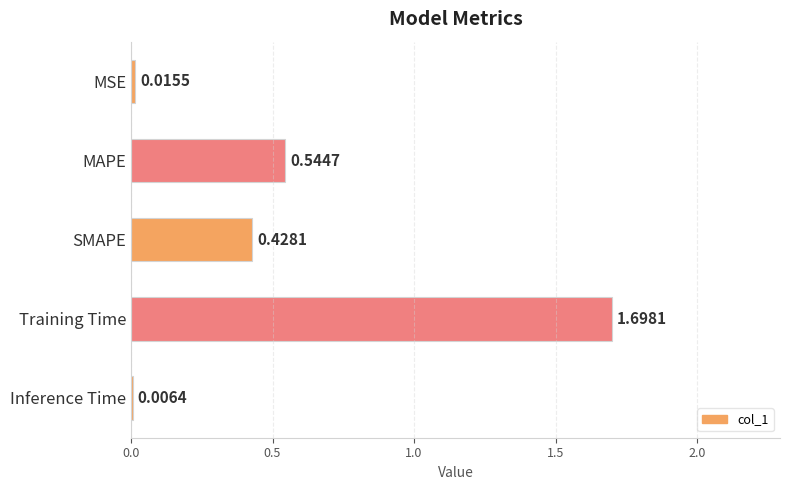

Between SMAPE and MSE, which is larger?

SMAPE